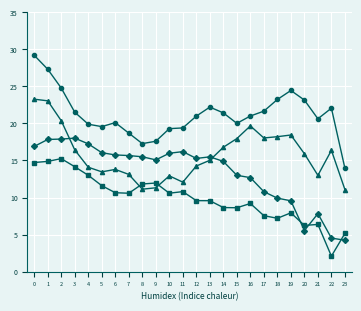

What is the minimum value shown in the chart?

2.1